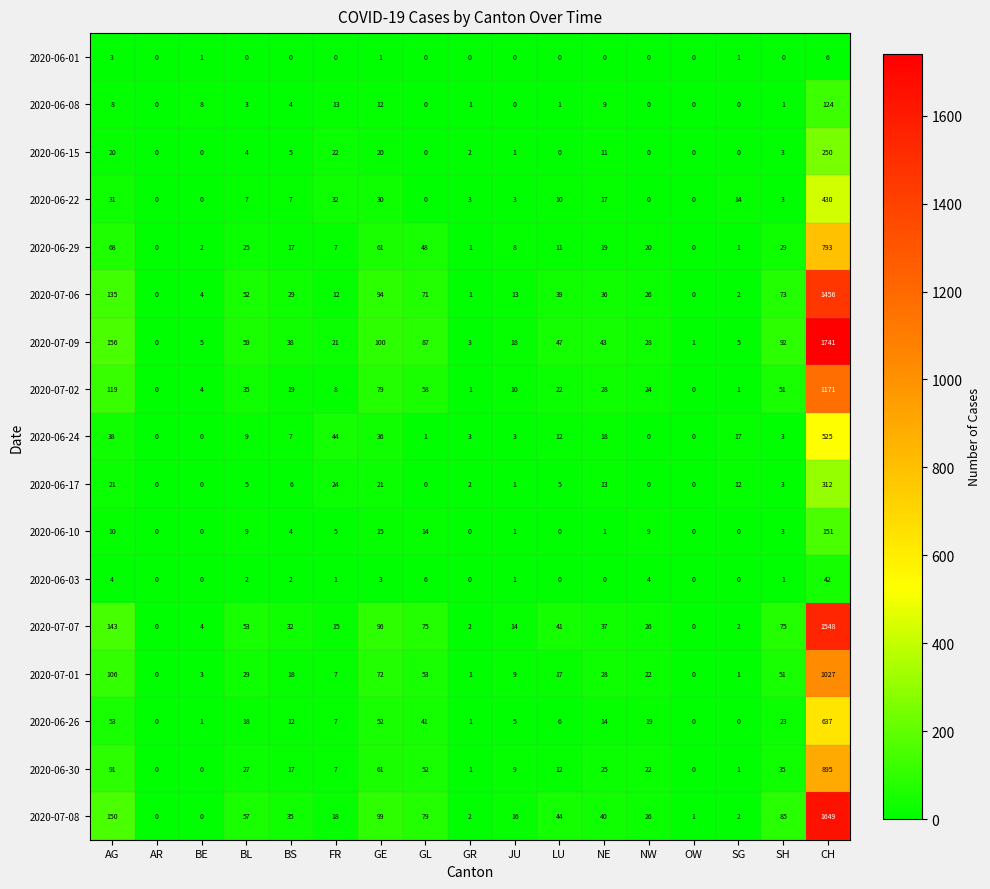

Where is 2020-07-09 nearest to the value 870?

AG